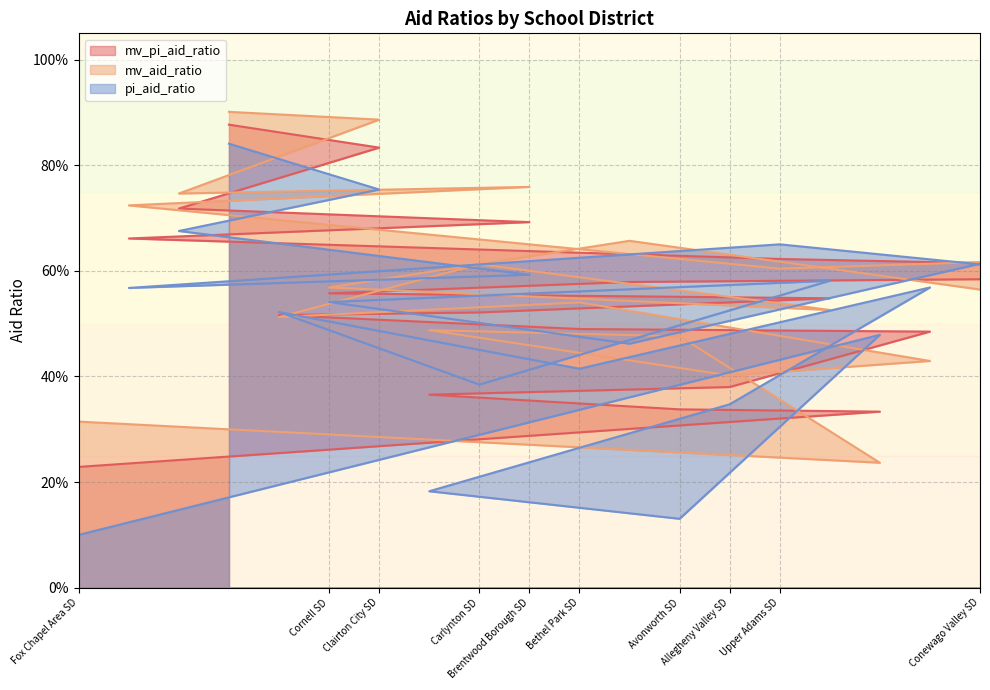

What is the maximum value shown in the chart?

0.9